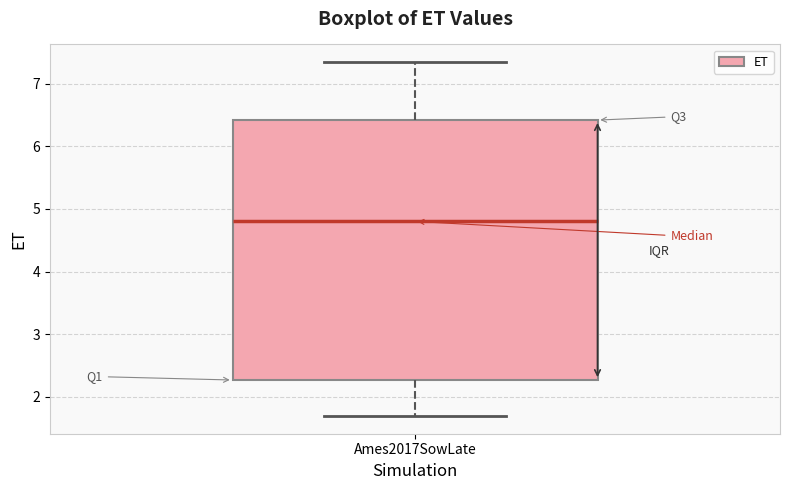

Read this box plot against the y-axis: the position of the median line, the range covered by the box, and the ends of both whiskers. The values are not printed on the chart, so give them approximately, as read against the axis.

median 4.8, box 2.3 to 6.4, whiskers 1.7 to 7.3